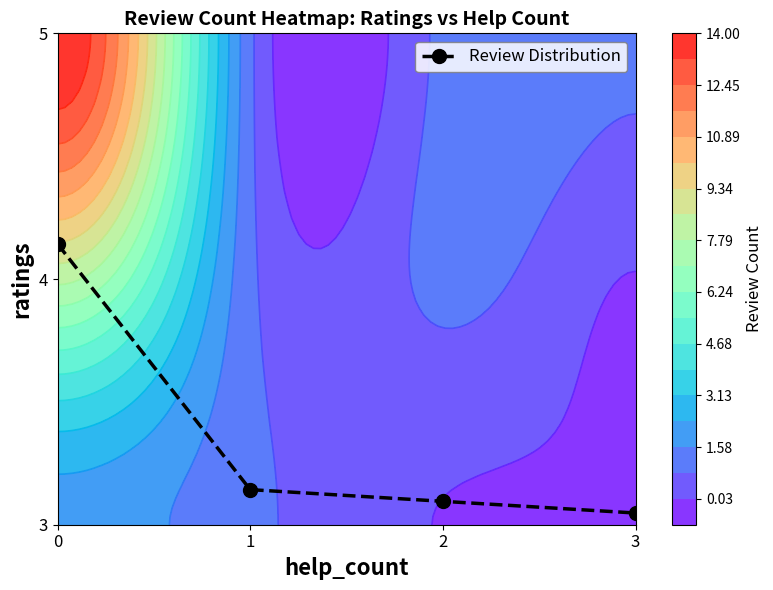

True or false: the data shows 0.0 at 3.

True